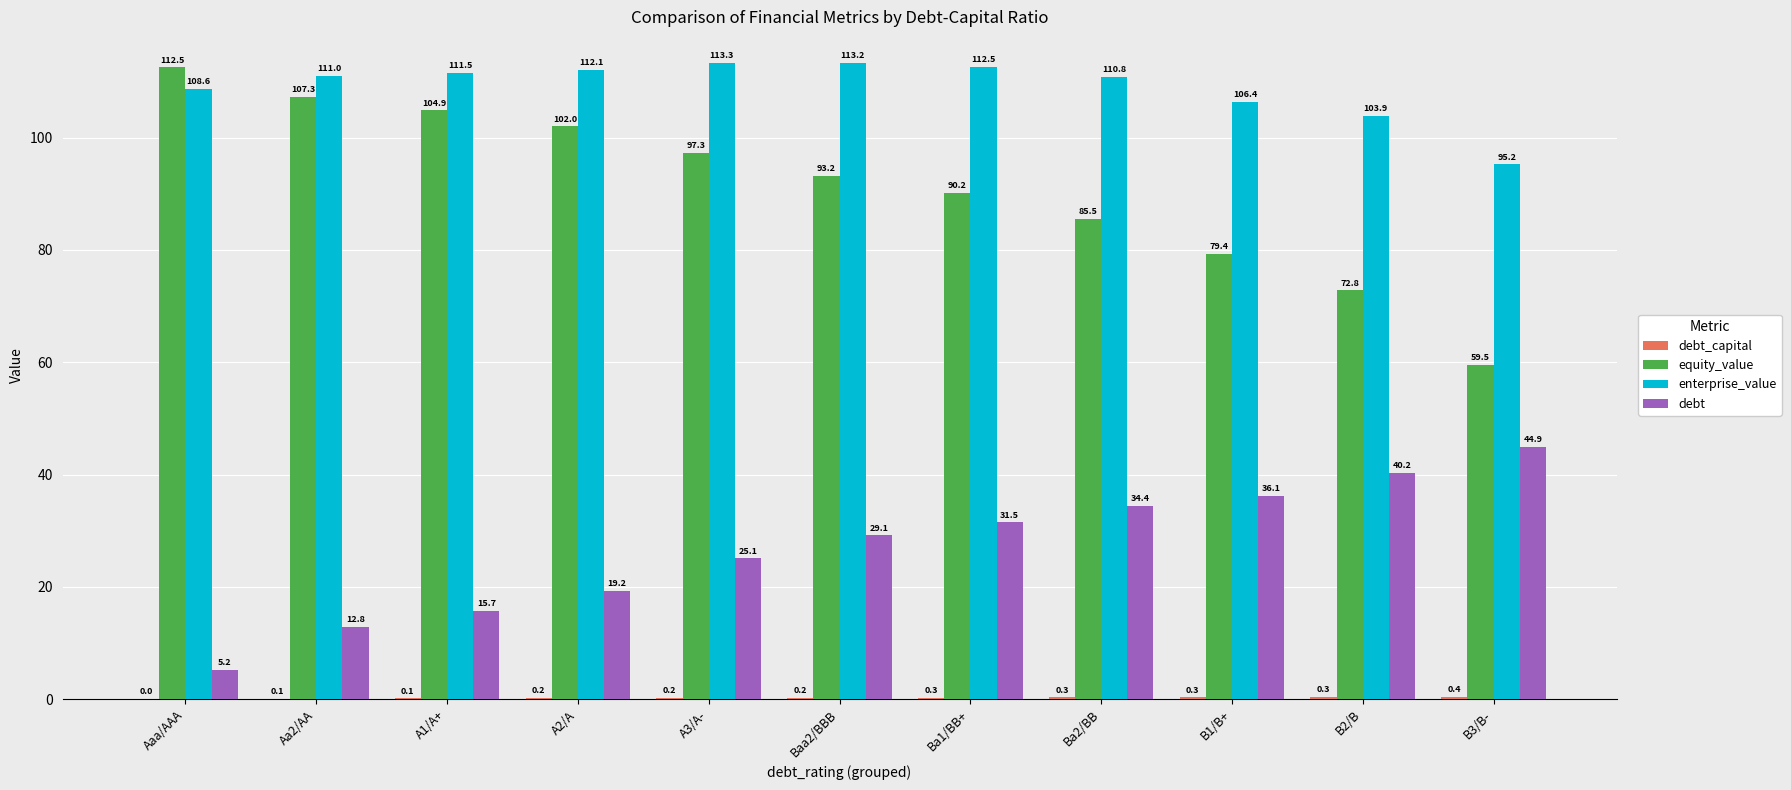

Between Aaa/AAA and A1/A+, which series saw the biggest shift?

debt